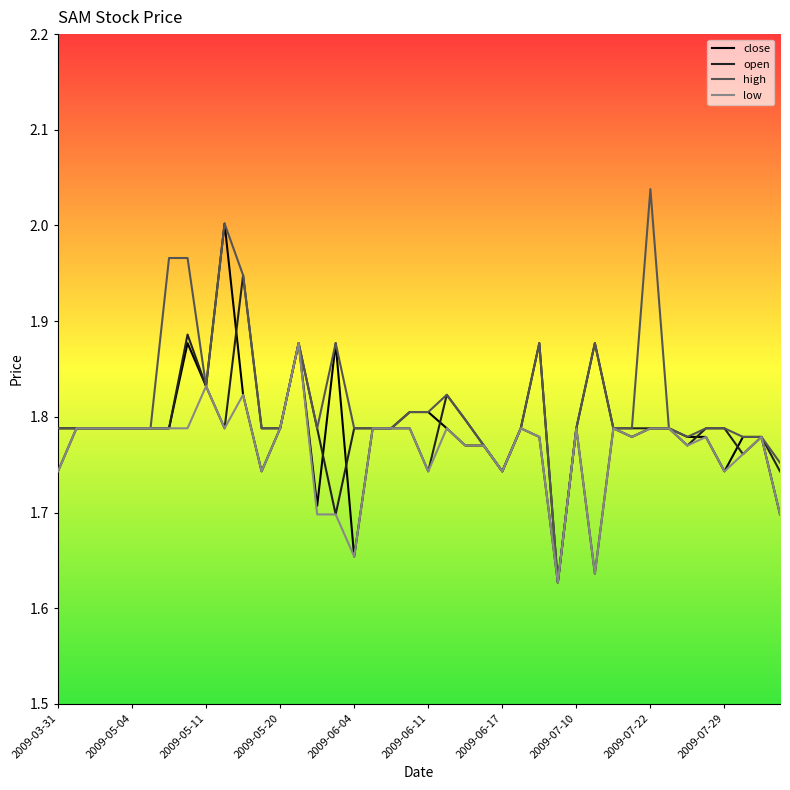

Which series has the largest range (max minus min)?

high